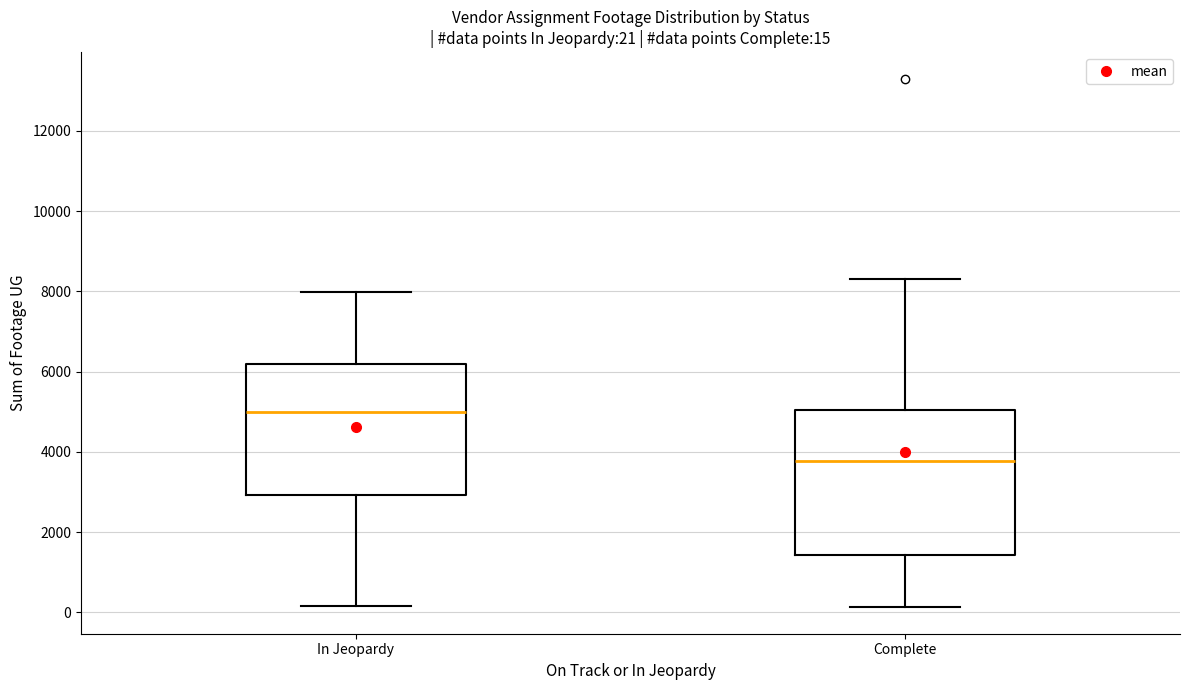

Which box's median line is the lowest?

Complete